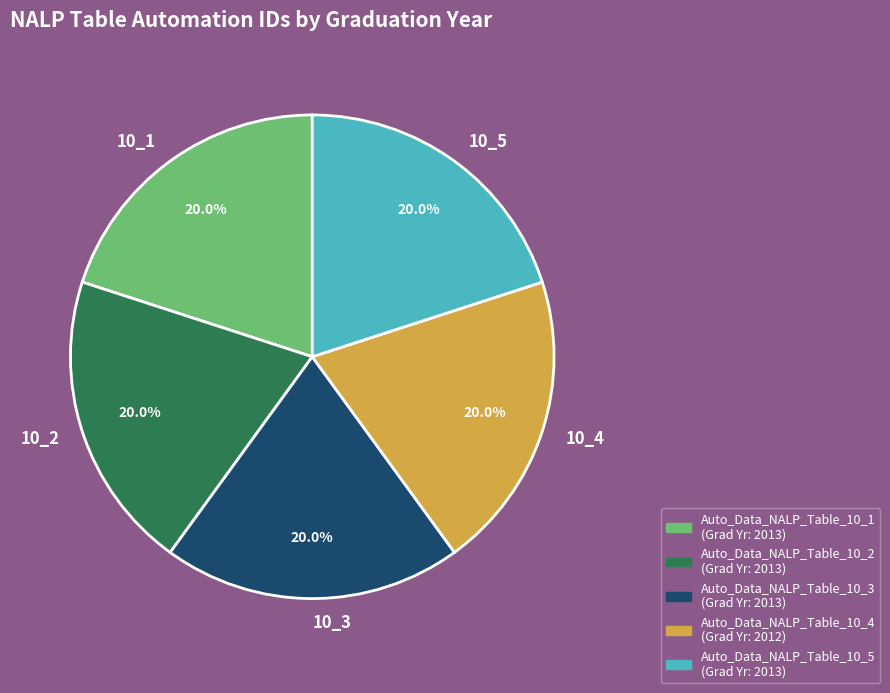

Approximately how many times larger is the value at 10_4 compared to 10_3?

1.0